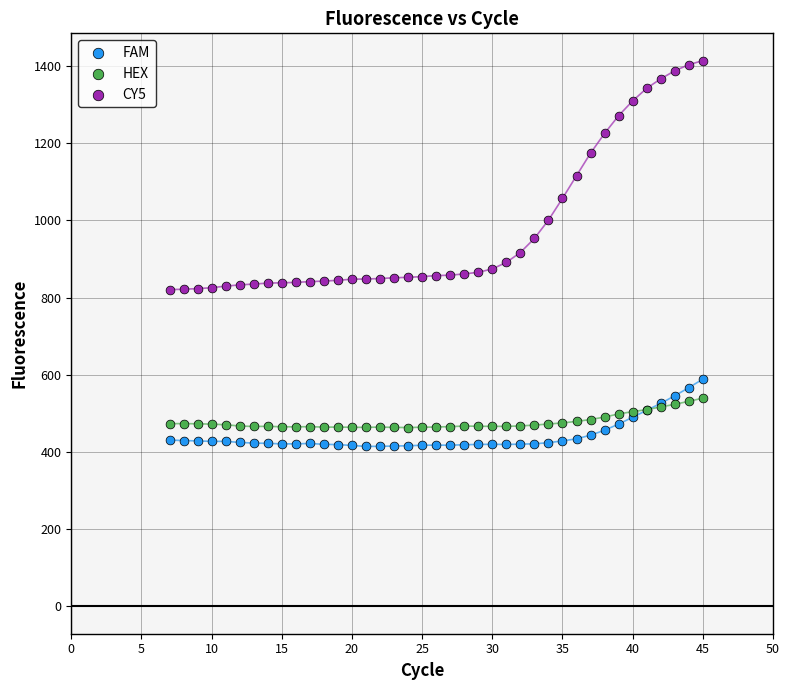

Which series contains the highest Y value?

CY5